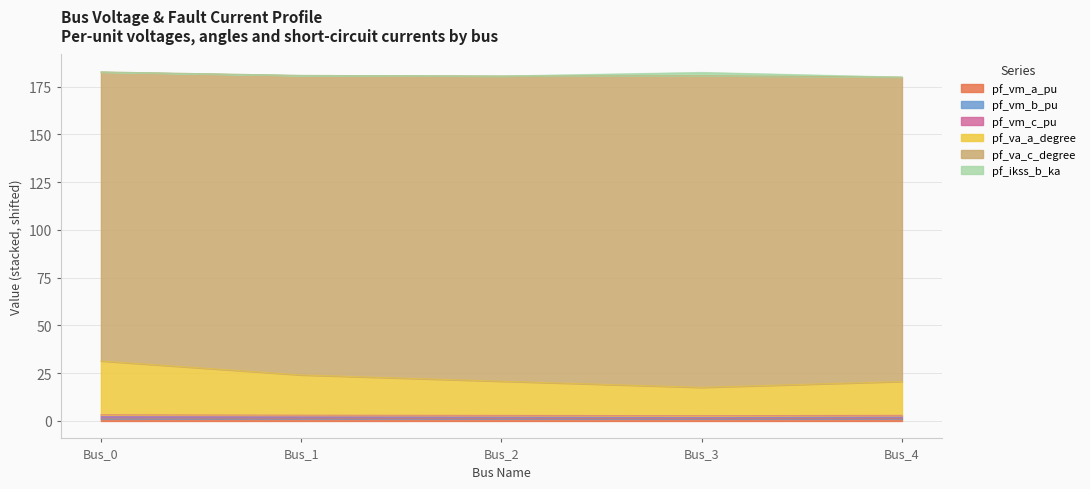

What value does the pf_va_a_degree series have at Bus_1?

24.1